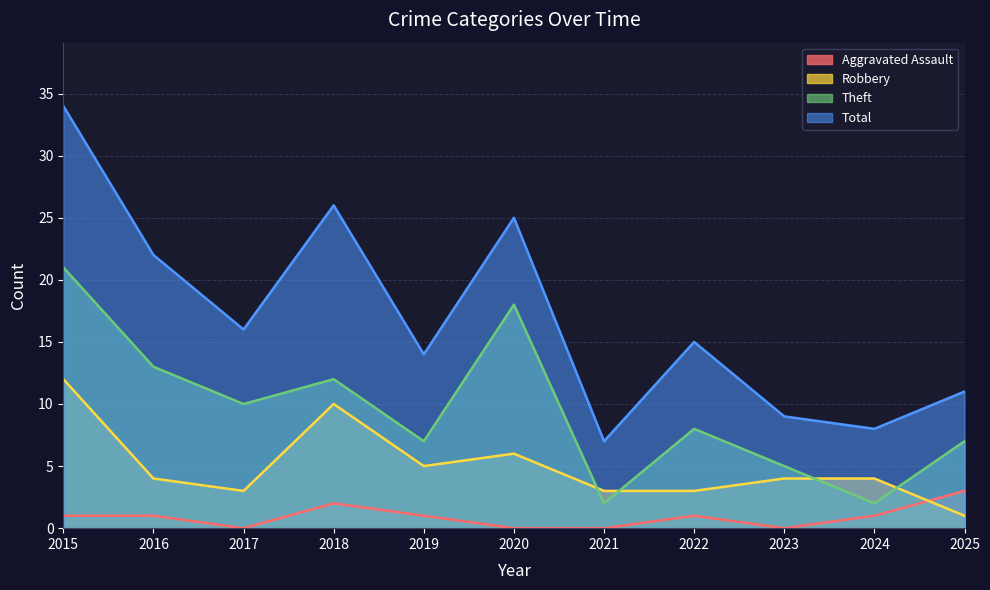

Rank the series by their maximum value, from highest to lowest.

Total, Theft, Robbery, Aggravated Assault